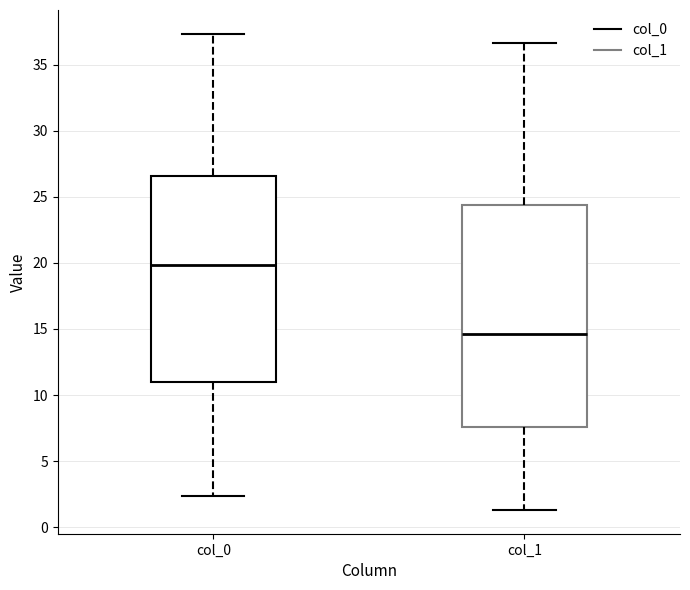

Which box is the tallest, from its lower edge to its upper edge?

col_1